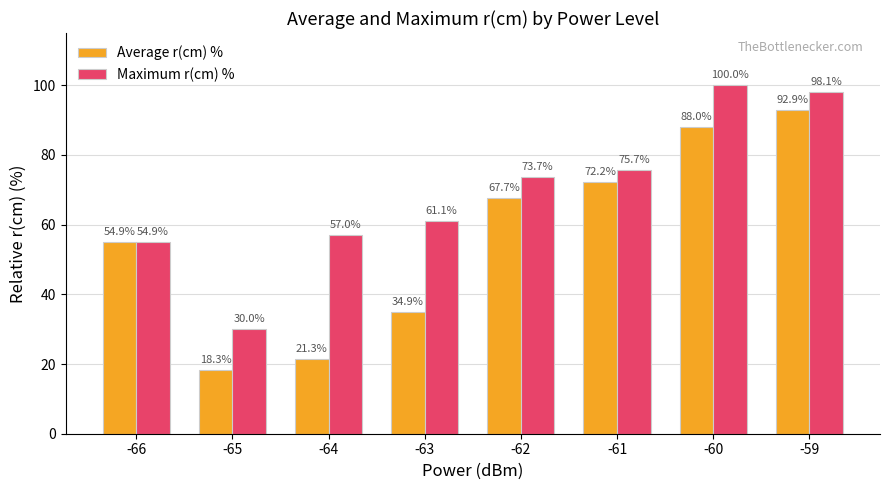

True or false: Maximum r(cm) % has a value of 131.3 at -62.

False